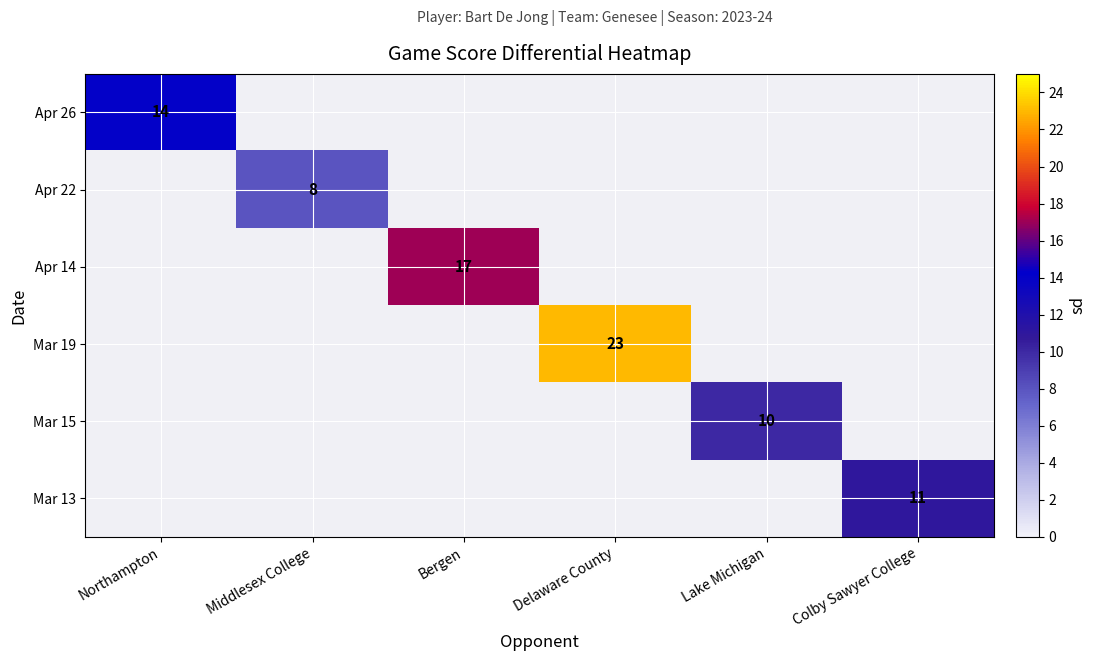

At which category does the chart reach its peak across all series?

Delaware County